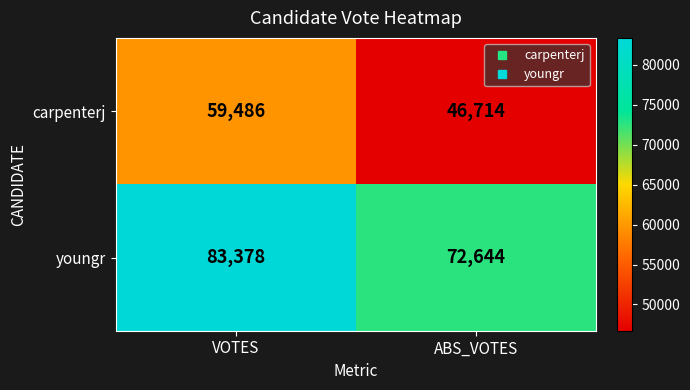

Is it true that carpenterj equals 26095 at VOTES?

False